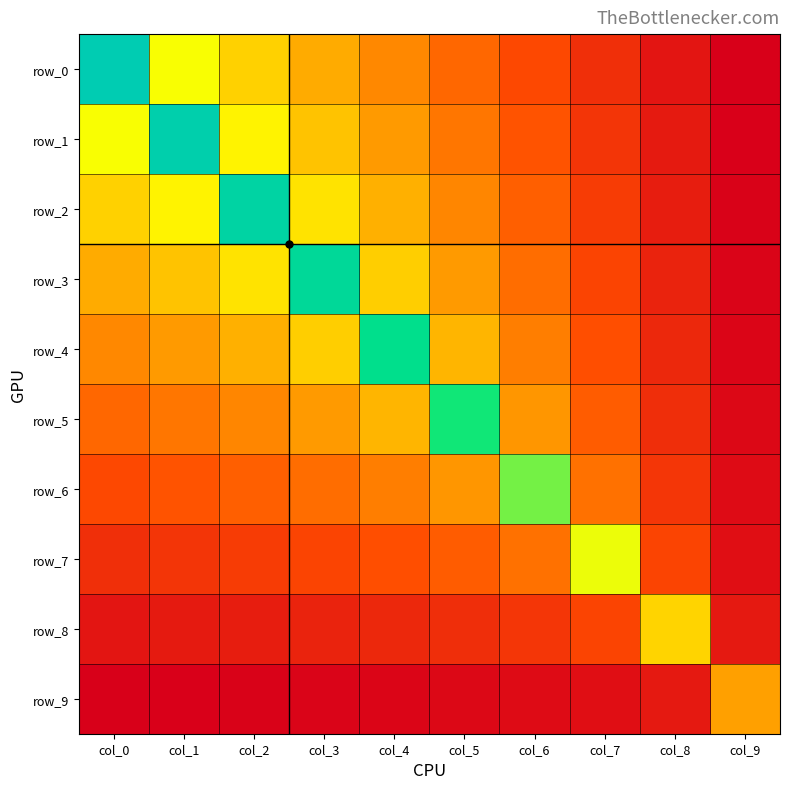

What is the minimum value shown in the chart?

0.1